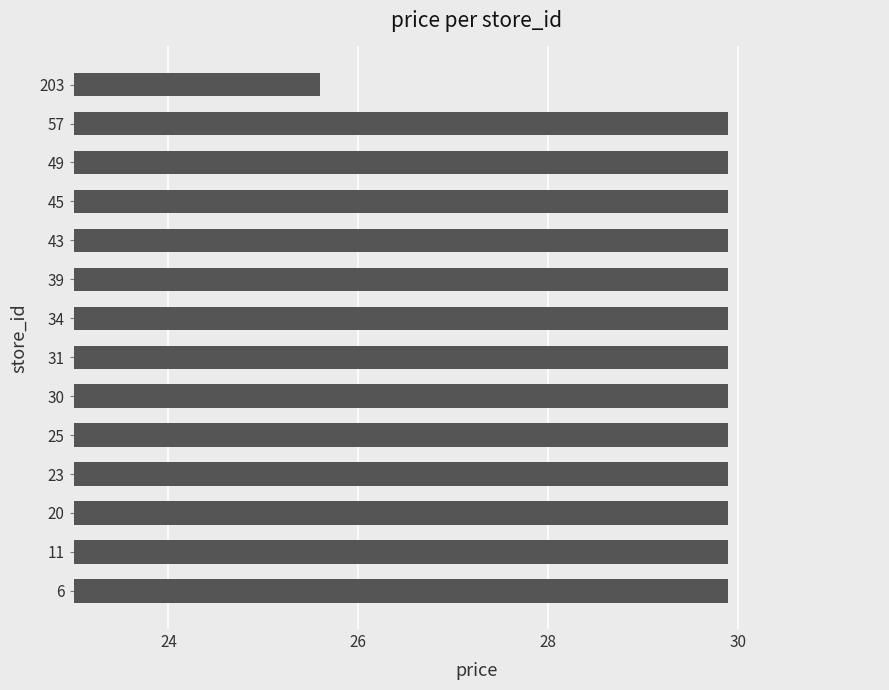

Where is the data nearest to the value 27?

203